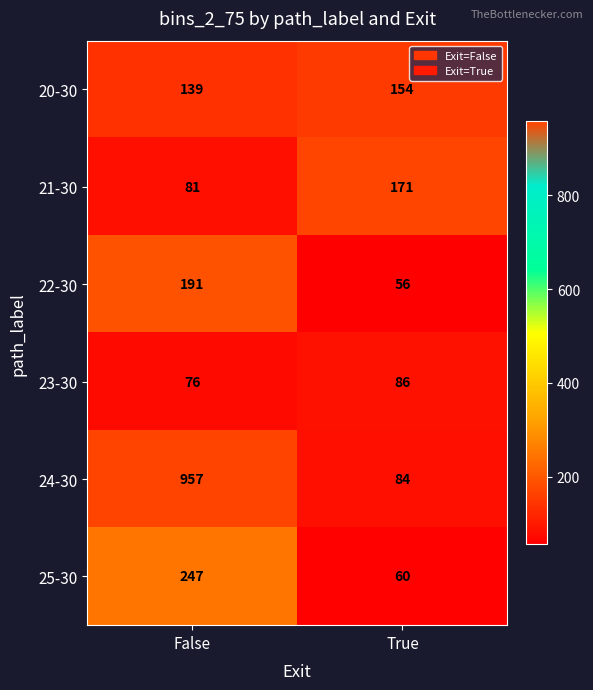

Which series has the largest total across all categories?

24-30